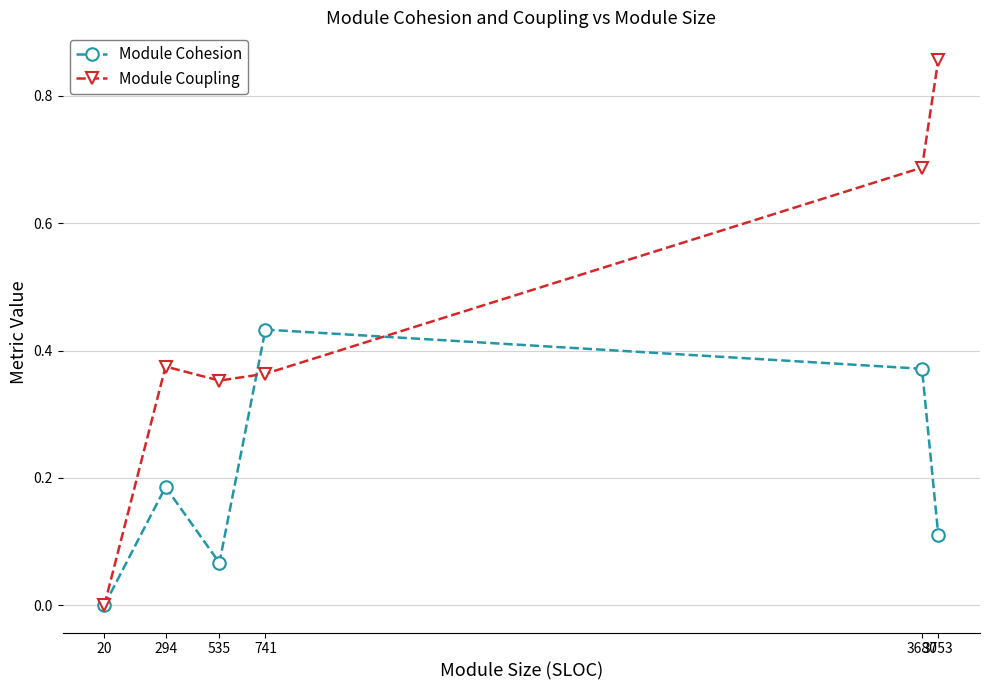

List the series in order of their overall mean, highest first.

Module Coupling, Module Cohesion